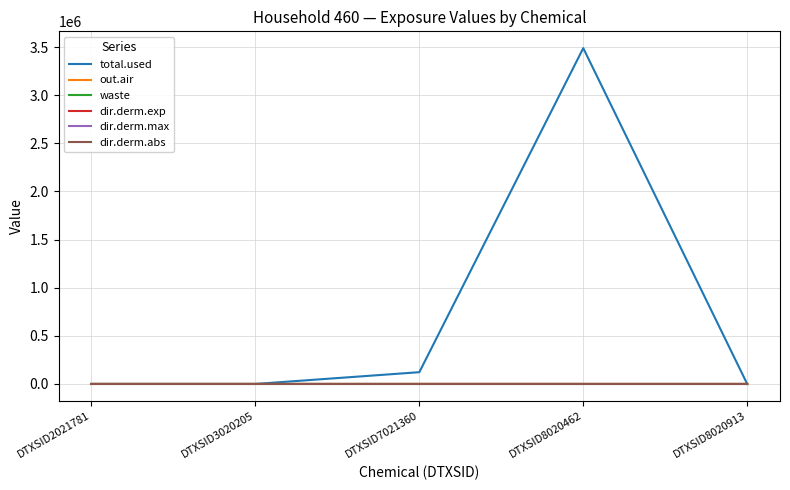

The value of total.used at DTXSID3020205 is -2061386.8. True or false?

False